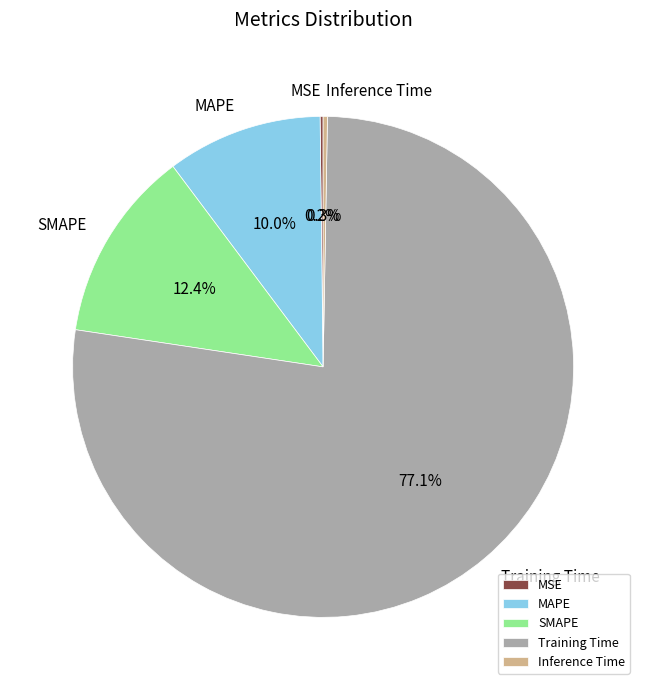

True or false: SMAPE accounts for 1% of the total.

False